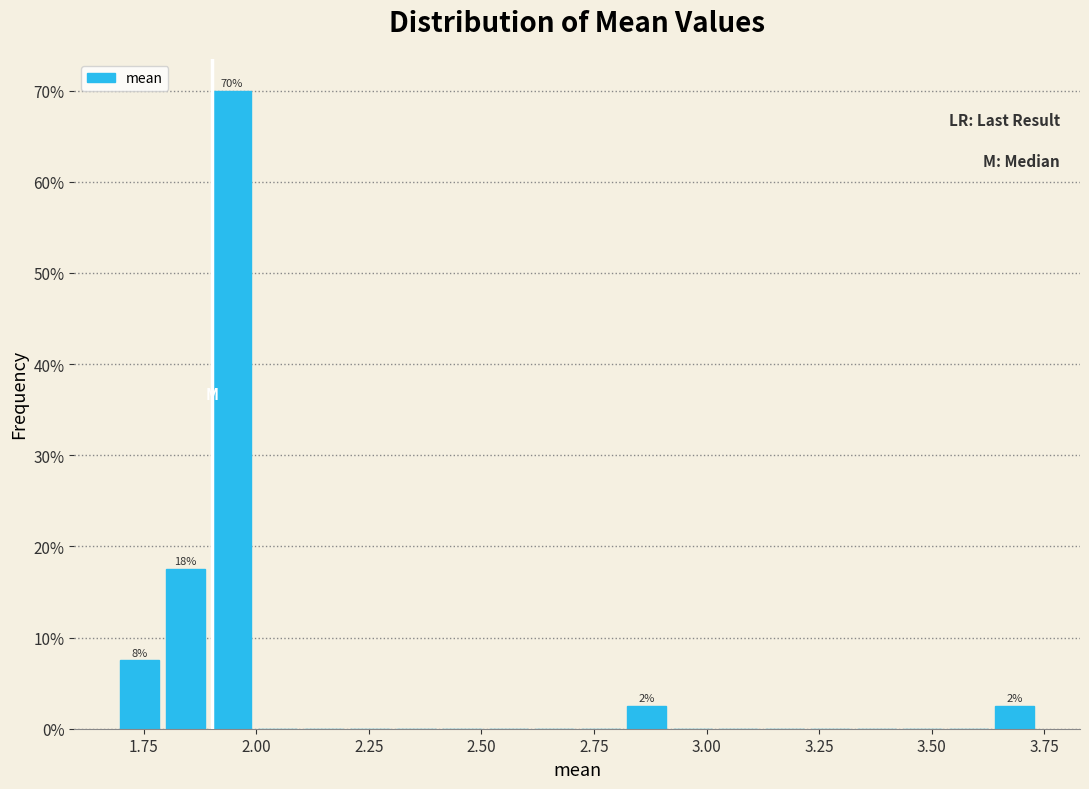

Read against the x-axis, roughly where is the centre of the tallest bar?

1.95